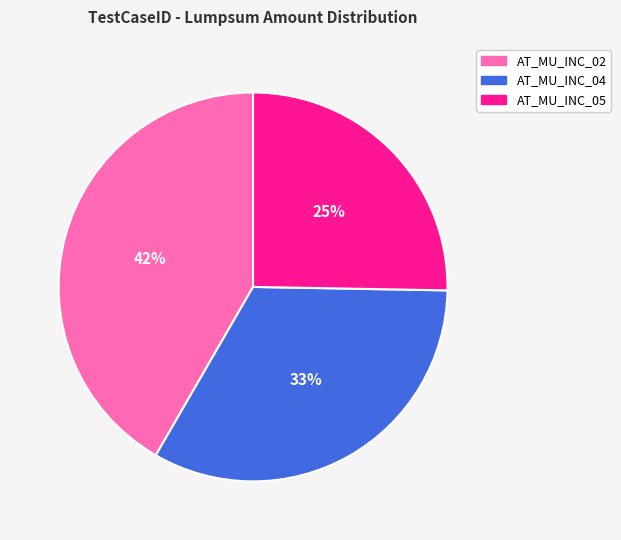

What is the largest slice in the pie chart?

AT_MU_INC_02